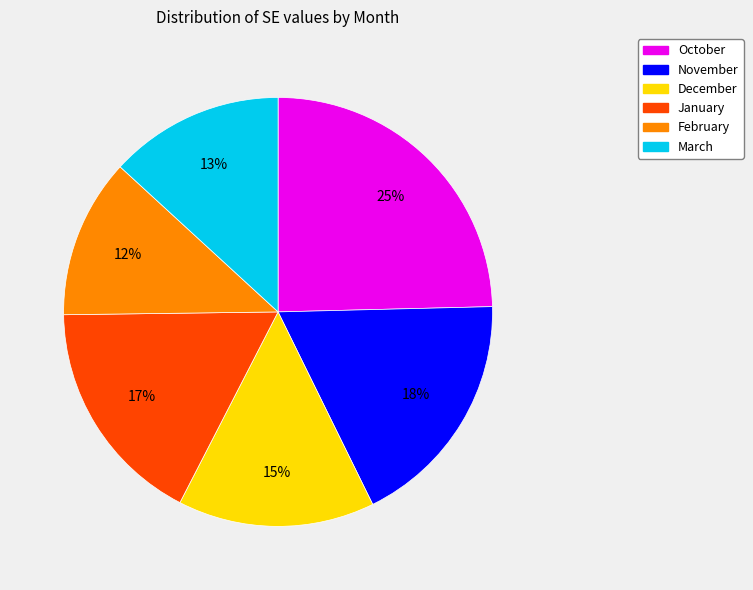

What is the largest slice in the pie chart?

October